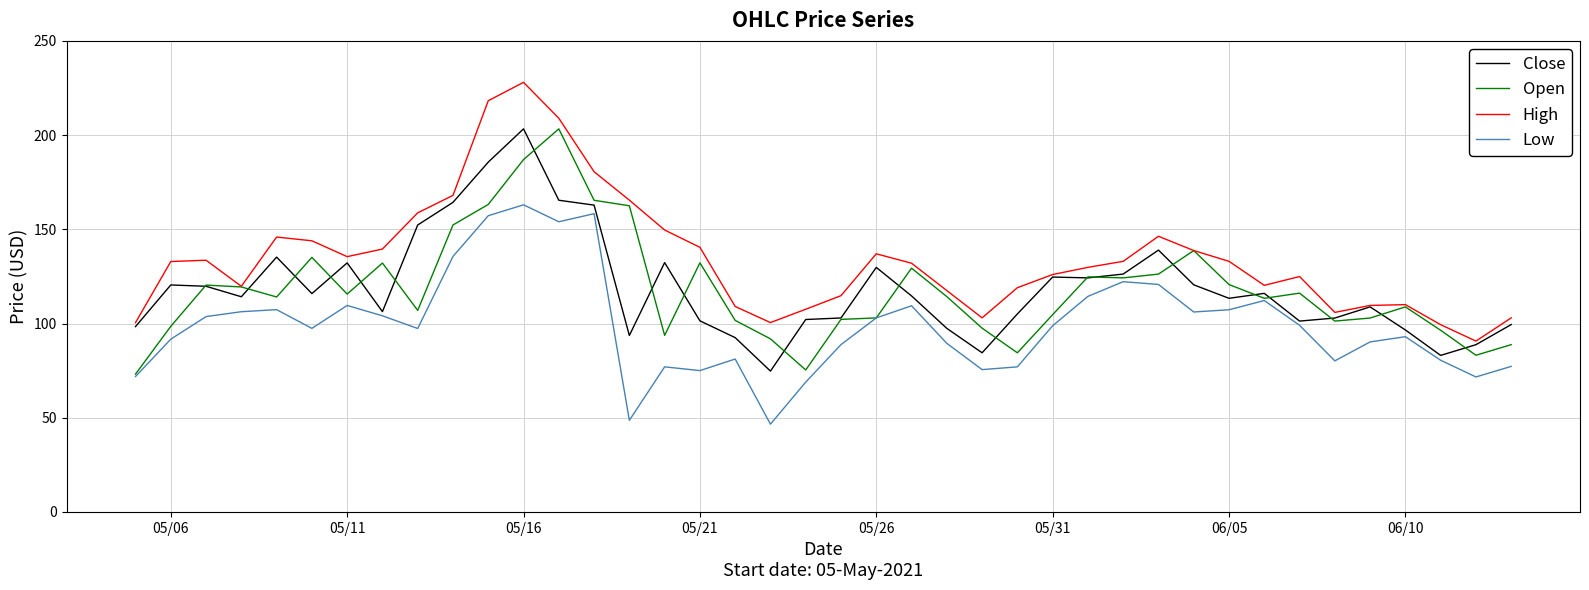

Which series has the largest total across all categories?

High